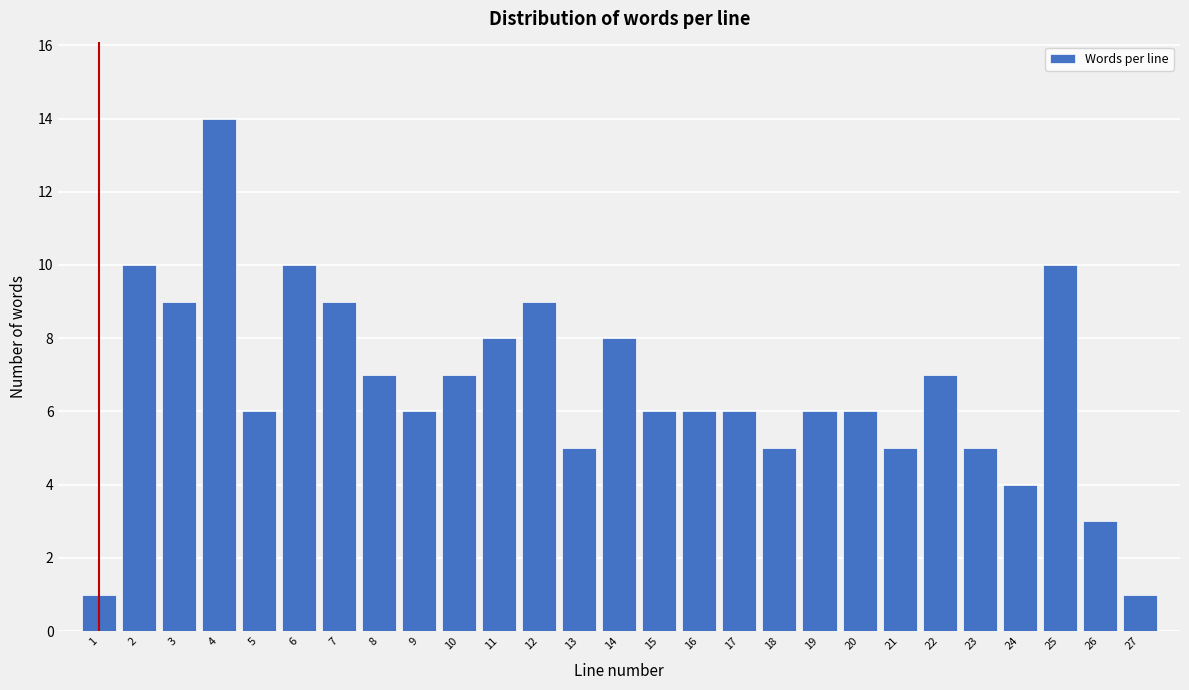

Reading left to right, list all the values displayed in this chart.

1	10	9	14	6	10	9	7	6	7	8	9	5	8	6	6	6	5	6	6	5	7	5	4	10	3	1